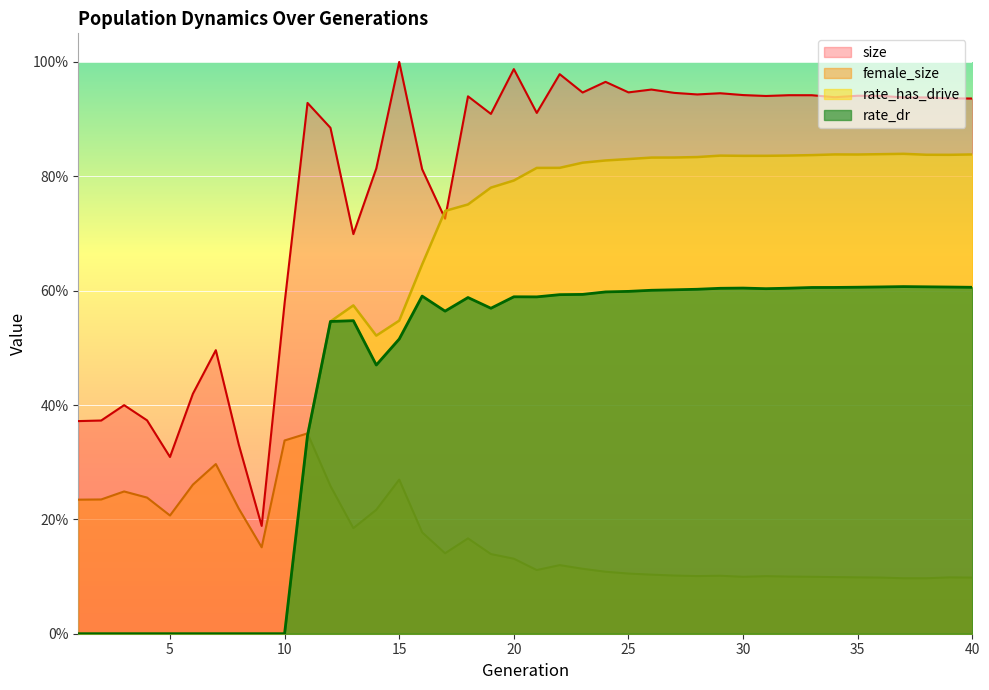

How many interior local valleys does the rate_has_drive series have?

4